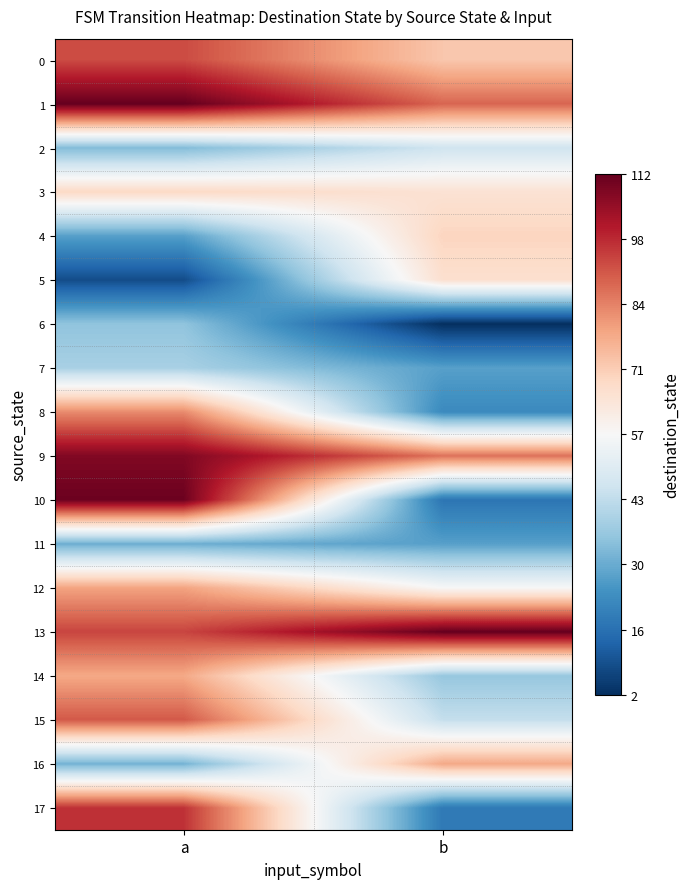

Which series changed the most between a and b?

10